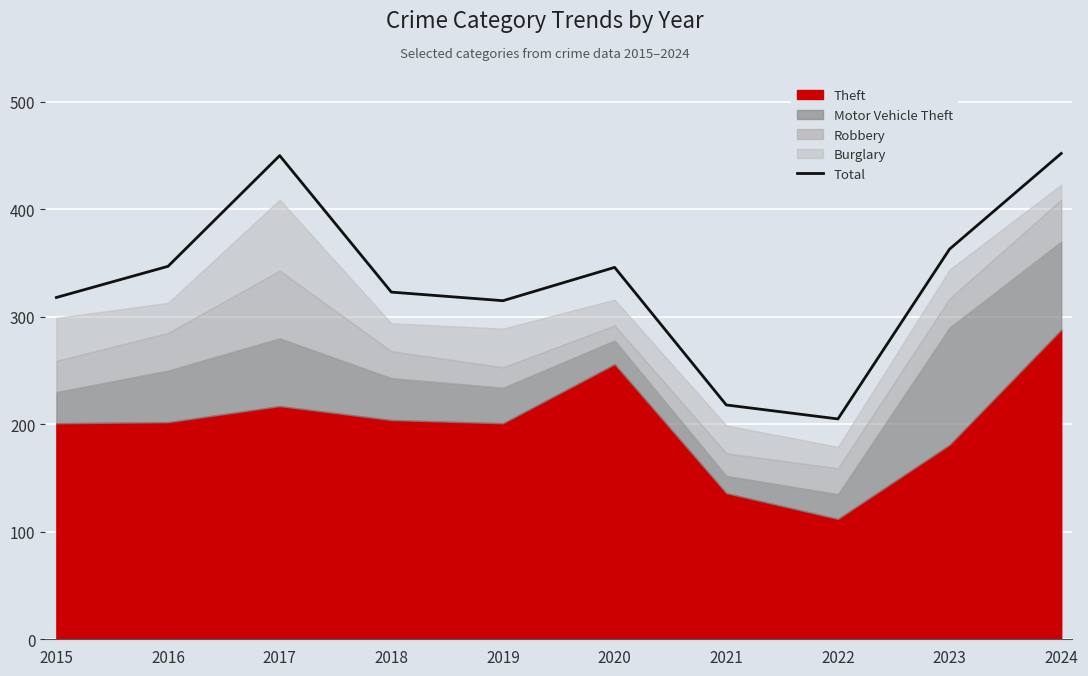

Which has a higher value, 2019 or 2022?

2019